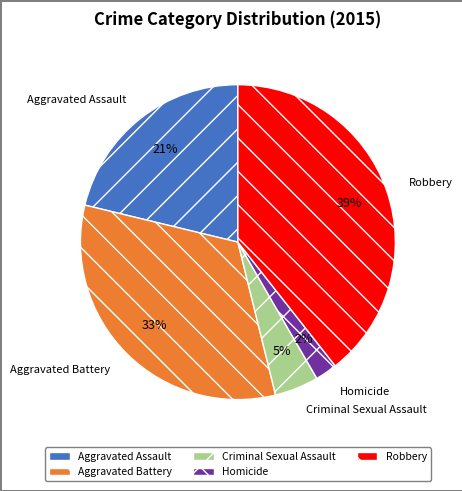

True or false: Homicide accounts for 14% of the total.

False